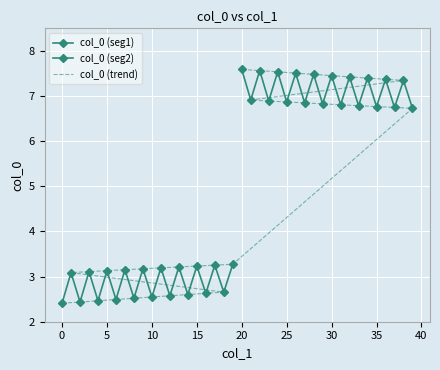

Reading left to right, extract all data points from this chart.

0.0=2.4	0.0=3.1	0.0=2.4	0.0=3.1	0.0=2.5	0.0=3.1	0.0=2.5	0.0=3.2	0.0=2.5	0.0=3.2	0.0=2.5	0.0=3.2	0.0=2.6	0.0=3.2	0.0=2.6	0.0=3.2	0.0=2.6	0.0=3.3	0.0=2.7	0.0=3.3	0.0=7.6	0.0=6.9	0.0=7.6	0.0=6.9	0.0=7.5	0.0=6.9	0.0=7.5	0.0=6.8	0.0=7.5	0.0=6.8	0.0=7.5	0.0=6.8	0.0=7.4	0.0=6.8	0.0=7.4	0.0=6.8	0.0=7.4	0.0=6.7	0.0=7.3	0.0=6.7